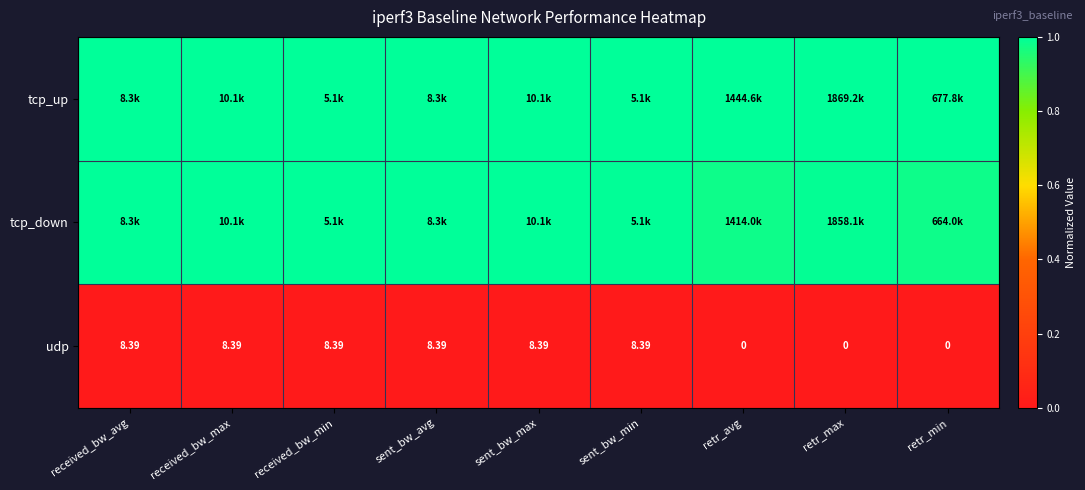

Where does the udp series first go above 8?

received_bw_avg